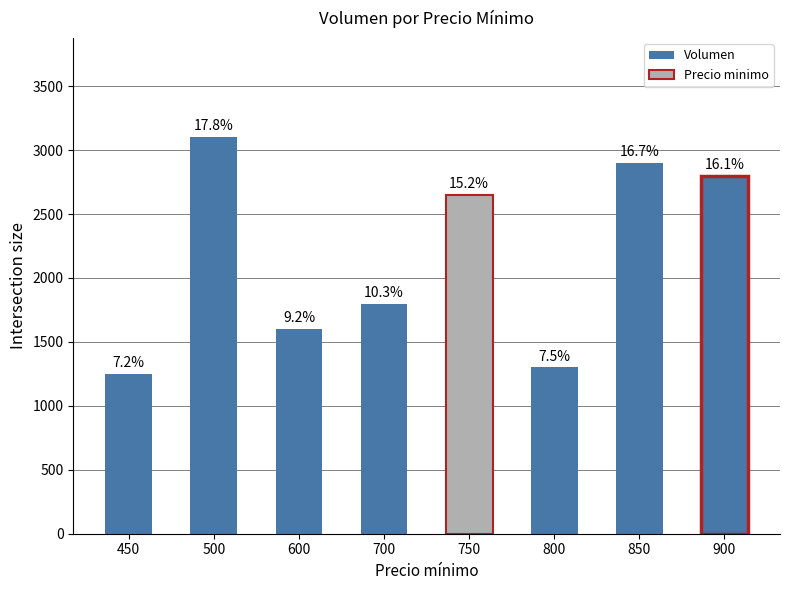

What is the smallest value displayed?

1250